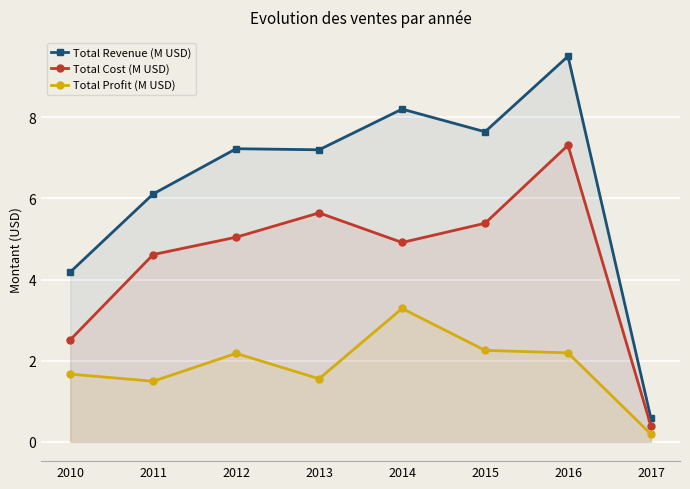

What is the value of the Total Cost (M USD) point at the 1st from the left?

2.5